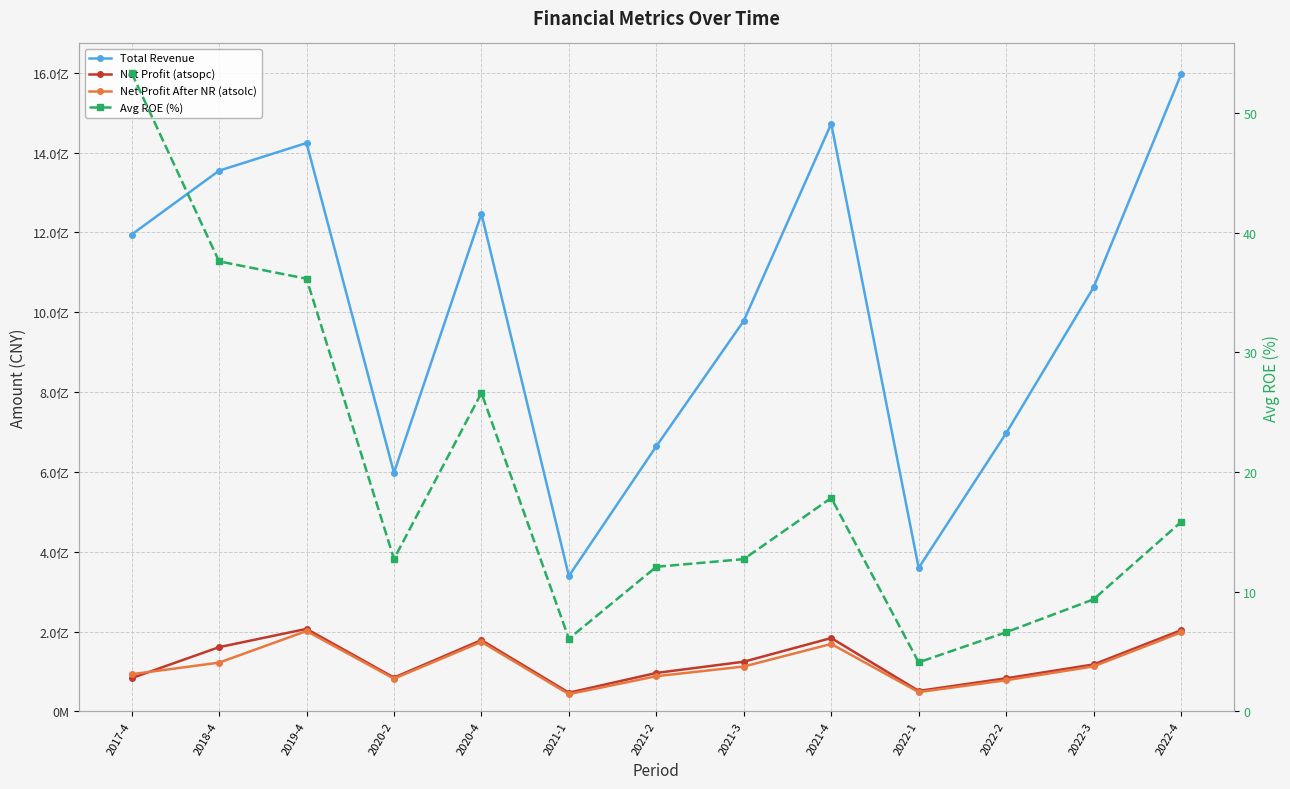

Count the number of data series in this chart.

4